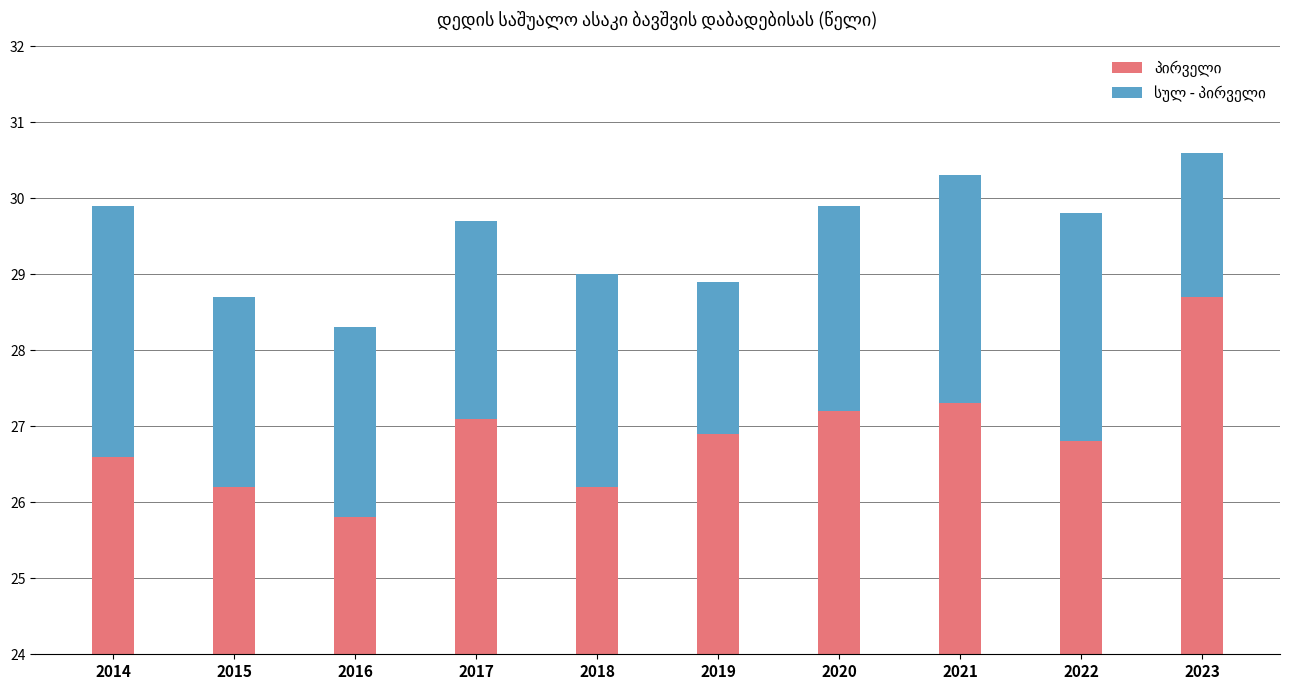

Reading left to right, extract all data points from this chart.

პირველი: 2014=26.6	2015=26.2	2016=25.8	2017=27.1	2018=26.2	2019=26.9	2020=27.2	2021=27.3	2022=26.8	2023=28.7
სულ - პირველი: 2014=3.3	2015=2.5	2016=2.5	2017=2.6	2018=2.8	2019=2.0	2020=2.7	2021=3.0	2022=3.0	2023=1.9